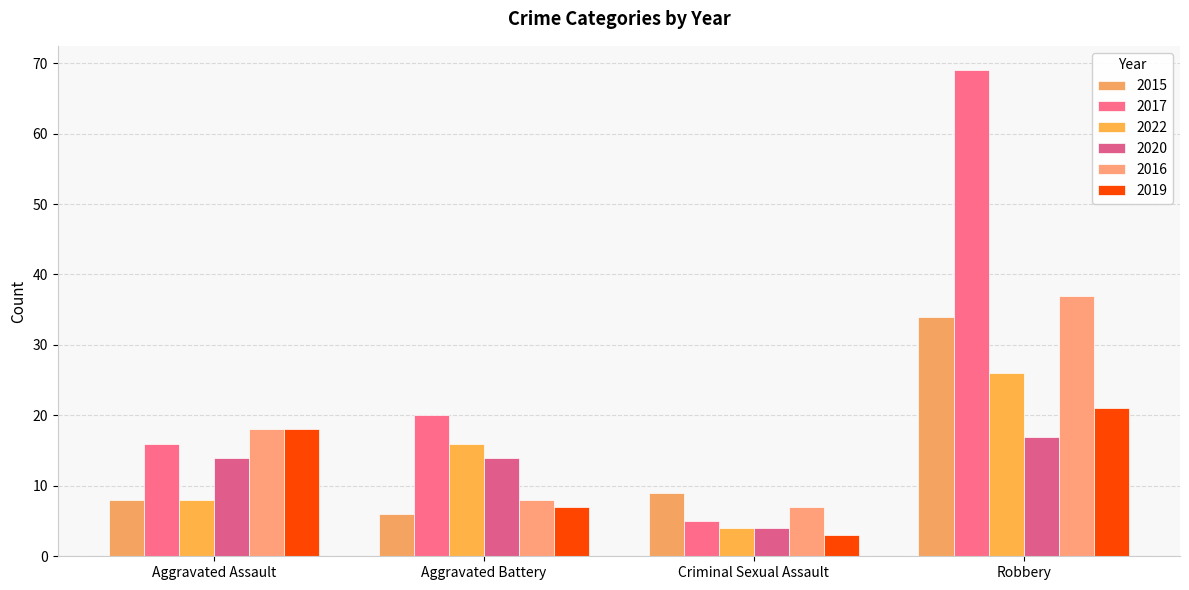

Which series has the largest total across all categories?

2017